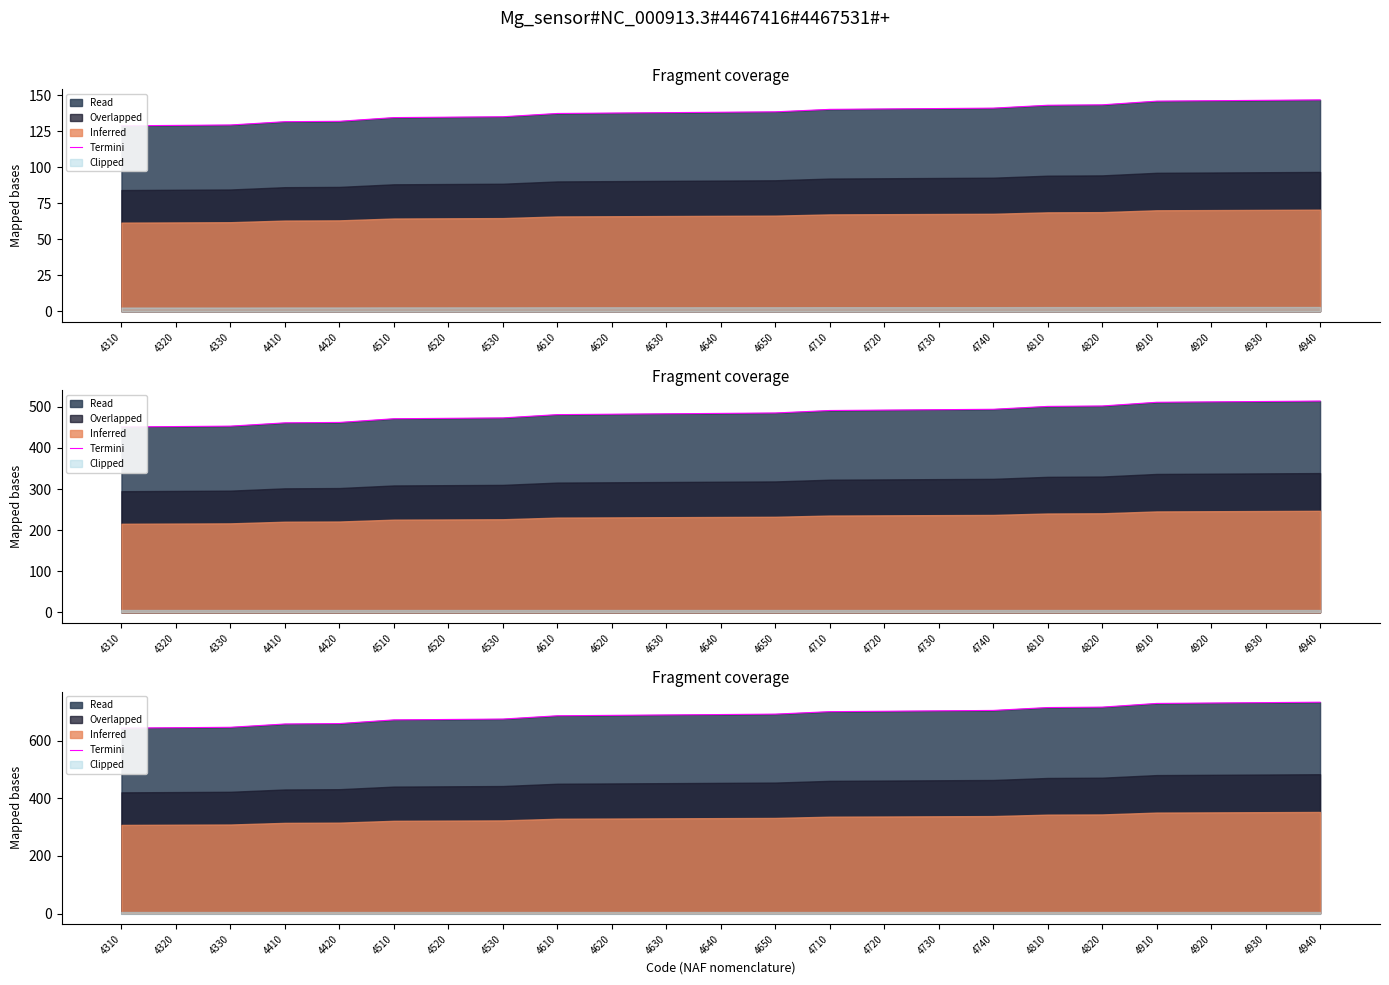

True or false: there are more than 0 points higher than both neighbors.

False